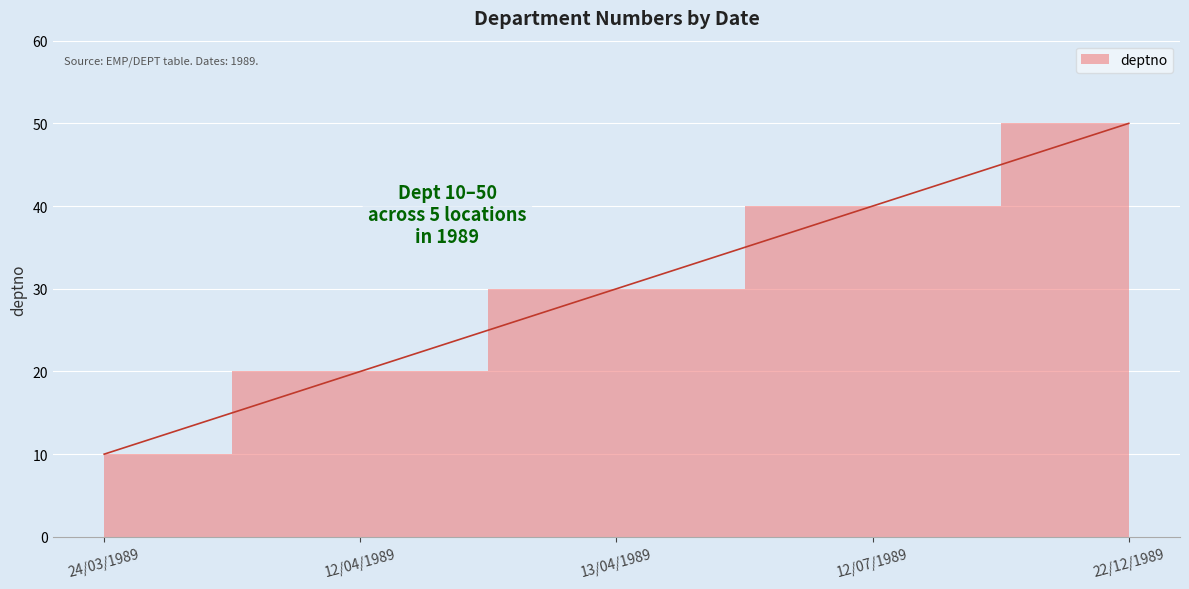

Reading left to right, what are all the values shown in this chart?

24/03/1989=10	12/04/1989=20	13/04/1989=30	12/07/1989=40	22/12/1989=50